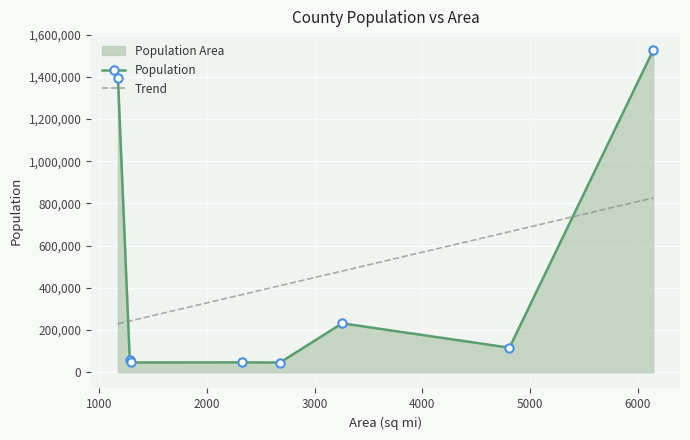

What is the smallest value displayed?

46456